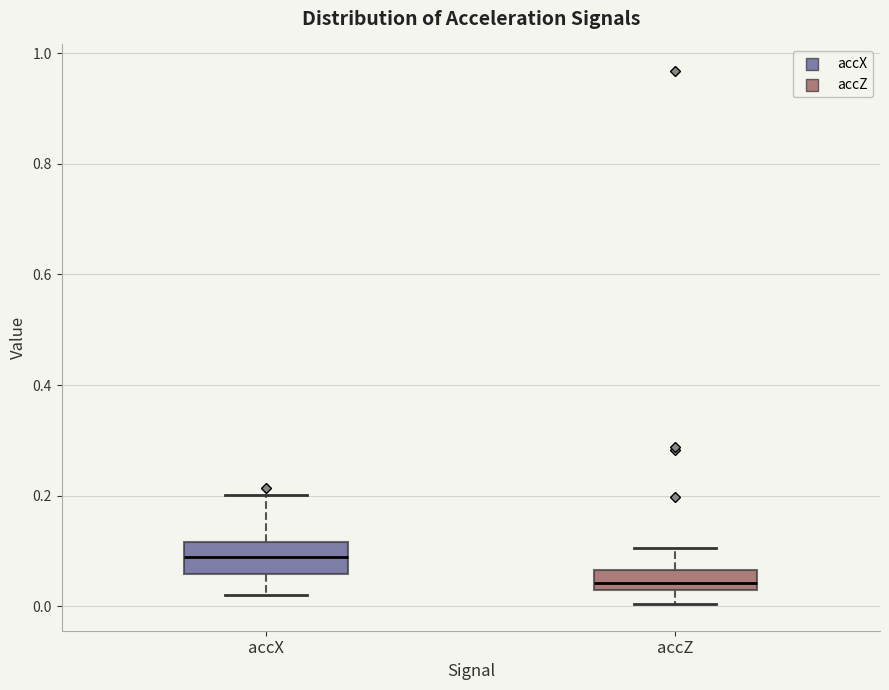

Where does the lower whisker of the box for accZ end on the y-axis? The values are not printed on the chart, so give them approximately, as read against the axis.

0.00